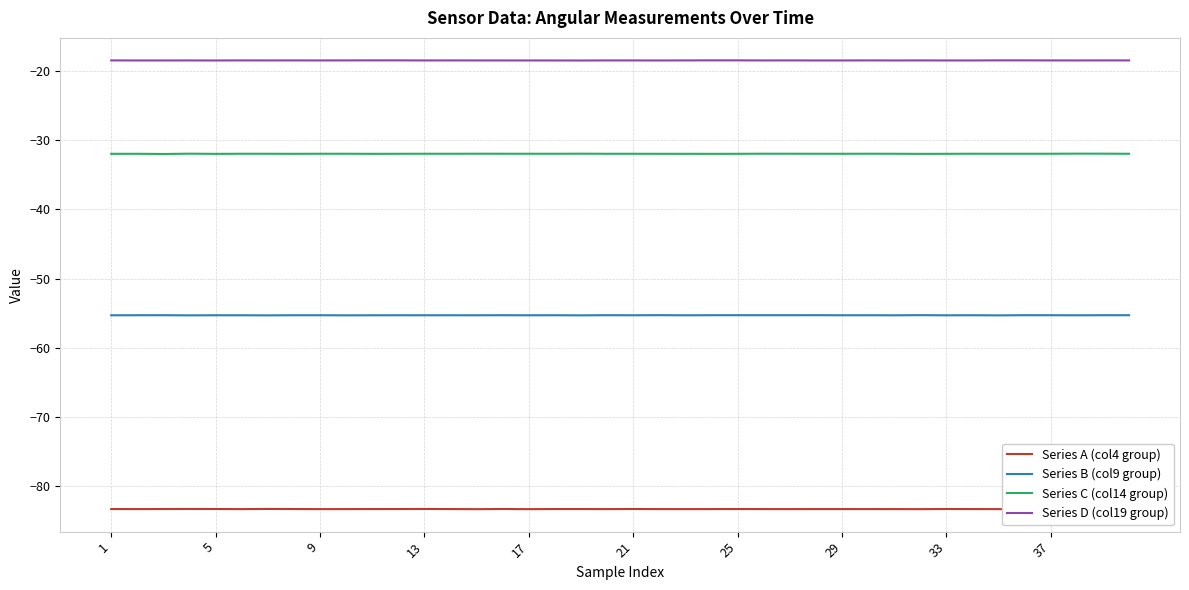

How many series are shown in this chart?

4